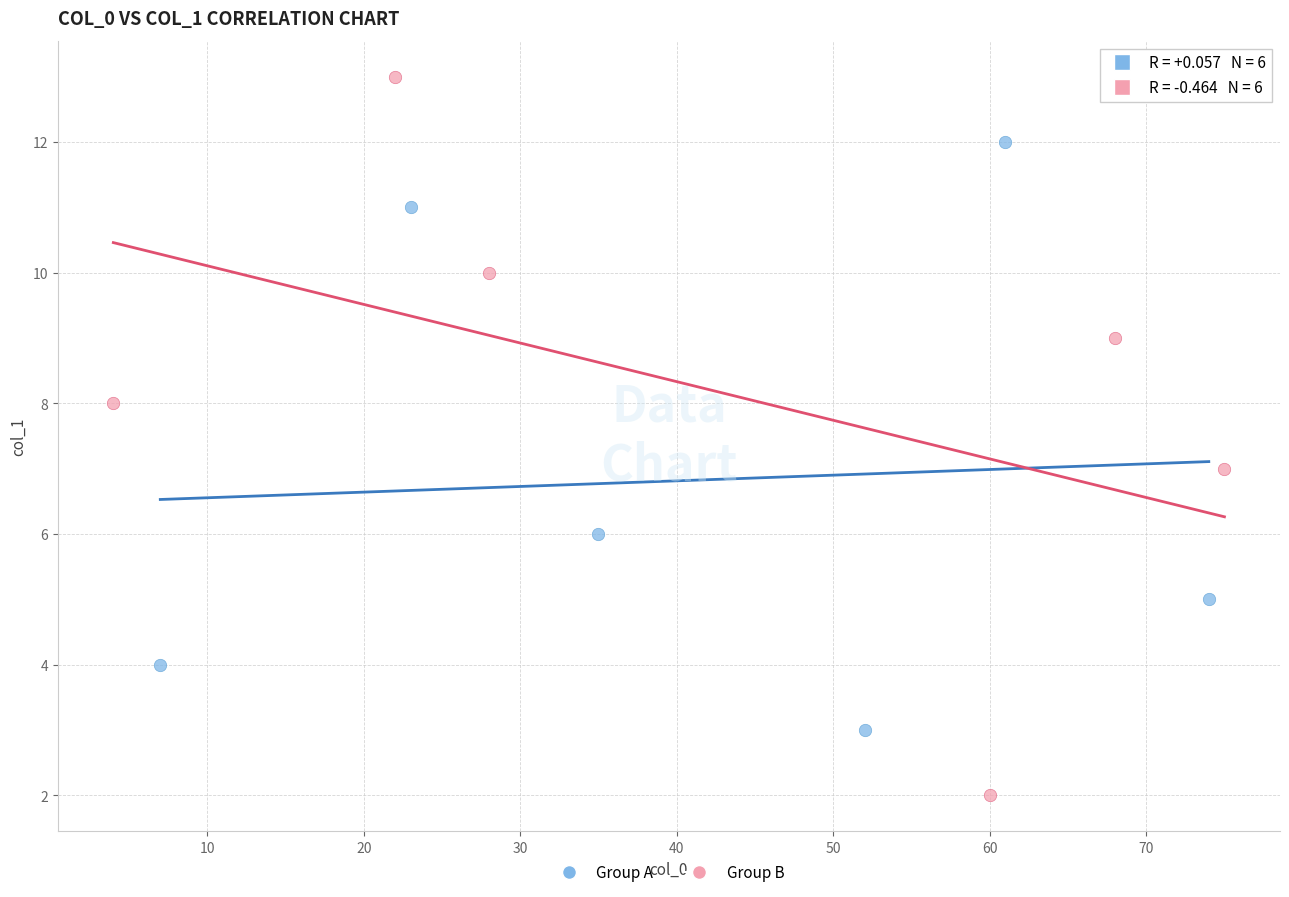

What are all the series names shown in the legend?

Group A, Group B